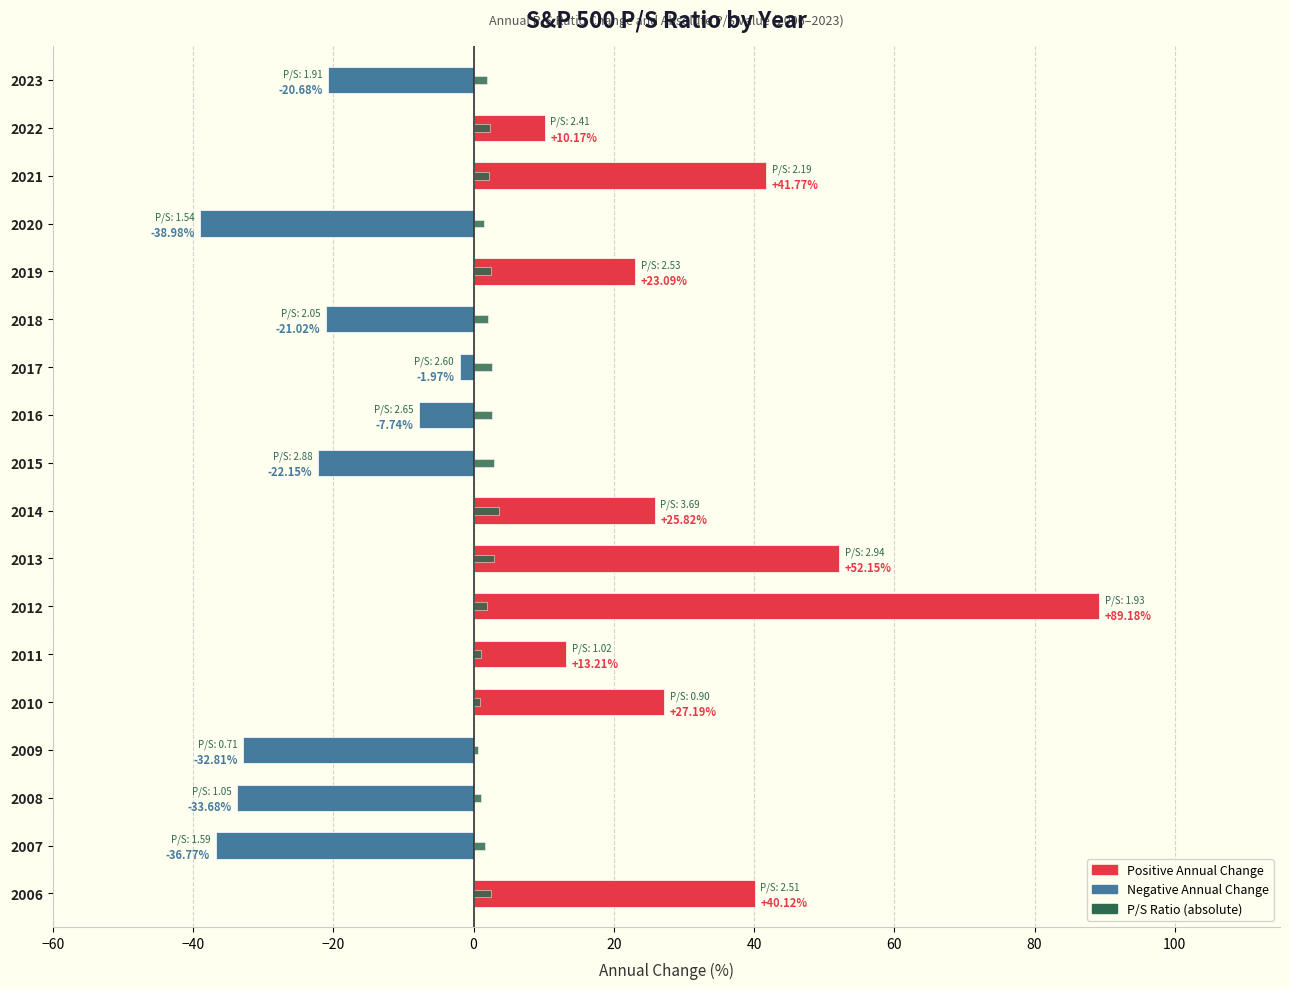

What are all the series names shown in the legend?

Annual Change (%), P/S Ratio